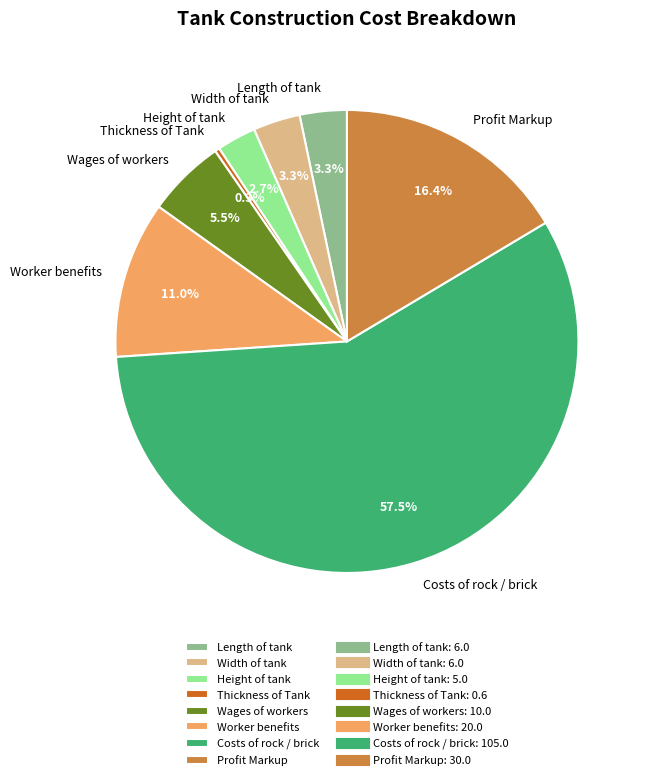

Which category has the biggest portion of the pie?

Costs of rock / brick